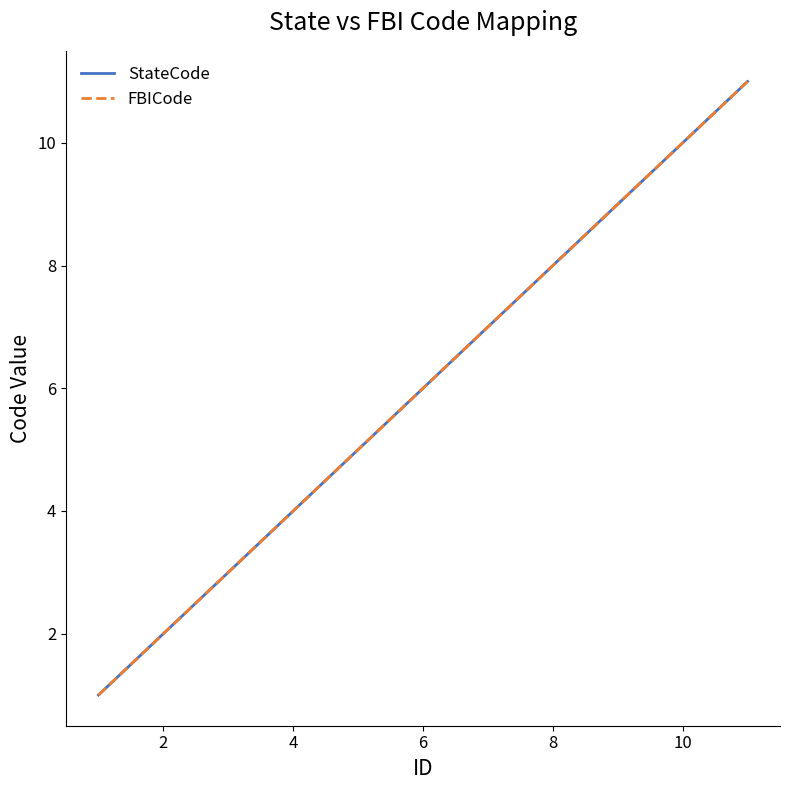

True or false: FBICode has more than 0 points higher than both neighbors.

False